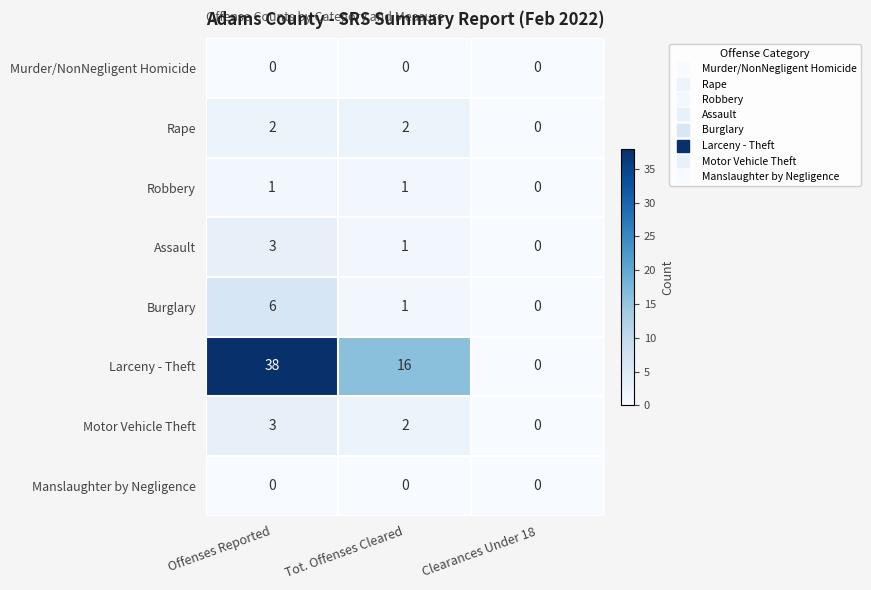

The value of Manslaughter by Negligence at Clearances Under 18 is 0. True or false?

True